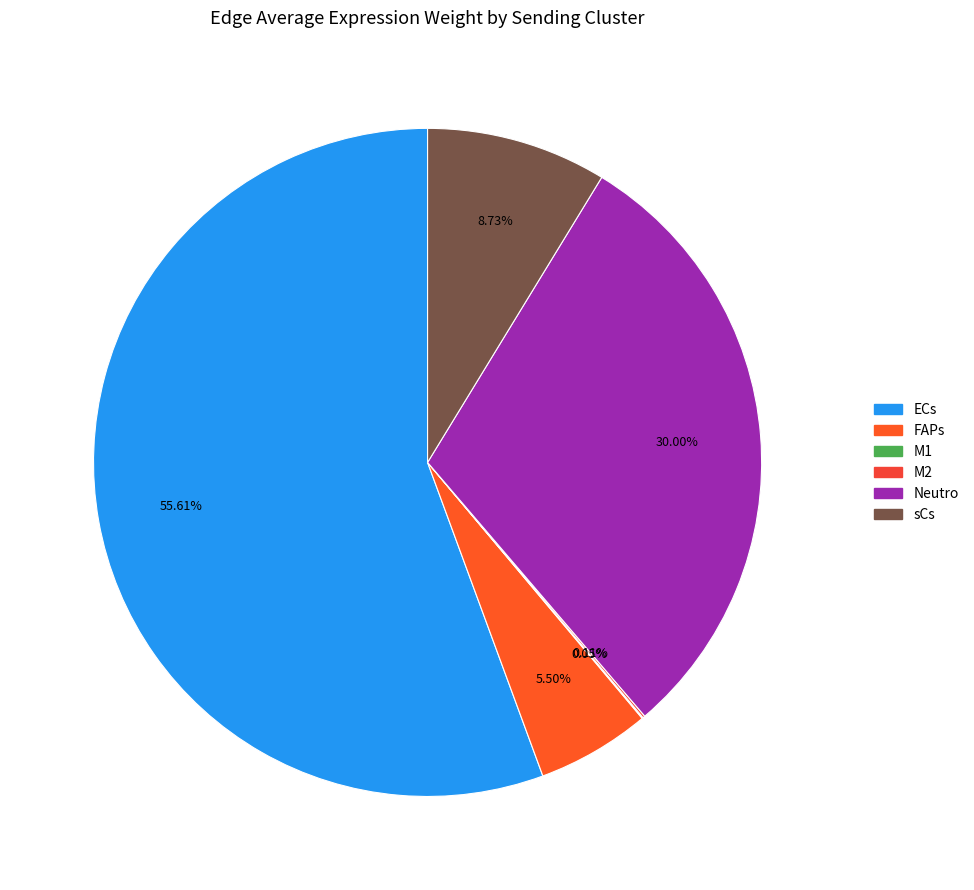

What percentage is the ECs slice, to the nearest percent?

56%